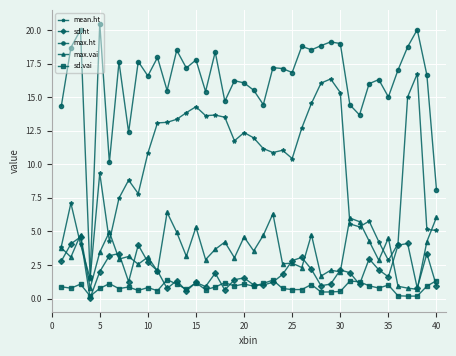

Which series has the largest range (max minus min)?

max.ht